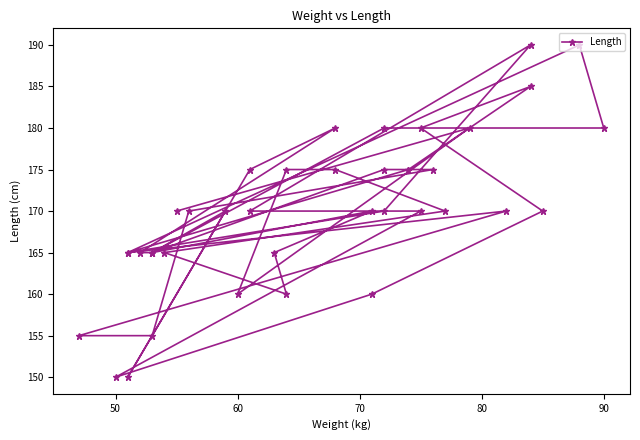

How many lines are shown in the chart?

1